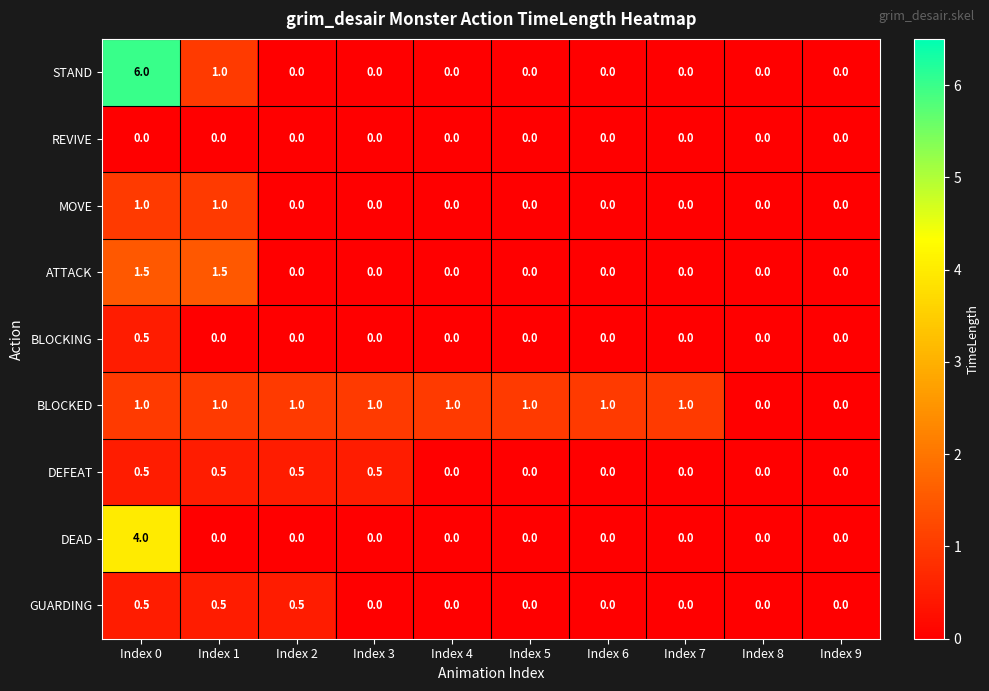

Is the value of BLOCKING at Index 9 greater than the value of ATTACK at Index 0?

No